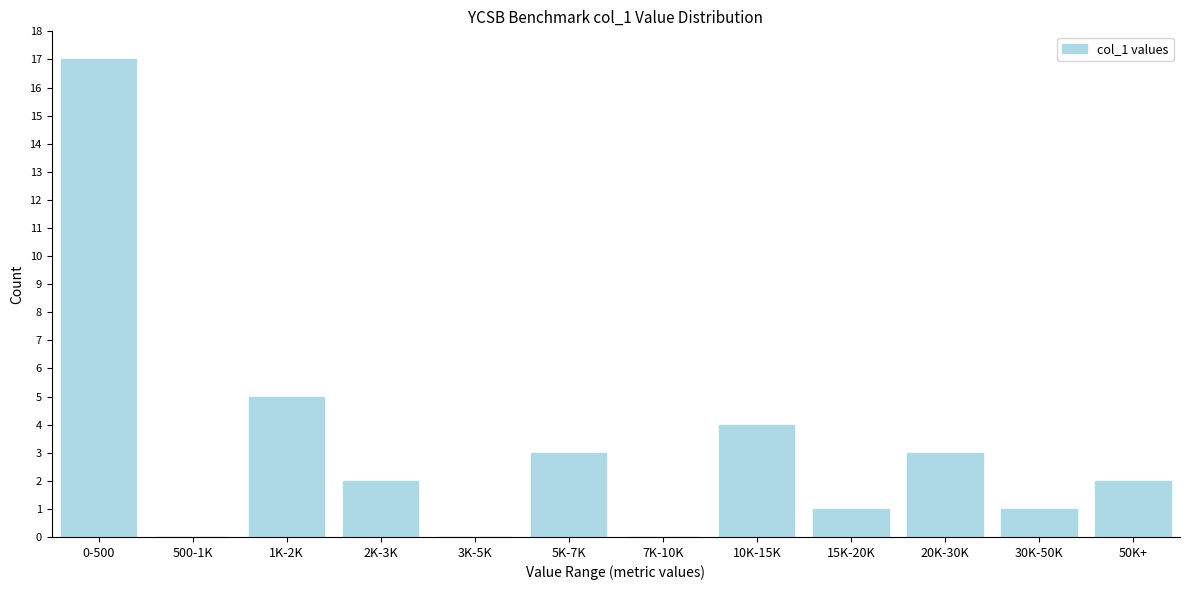

Reading right to left, what are all the values shown in this chart?

50K+=2	30K-50K=1	20K-30K=3	15K-20K=1	10K-15K=4	7K-10K=0	5K-7K=3	3K-5K=0	2K-3K=2	1K-2K=5	500-1K=0	0-500=17